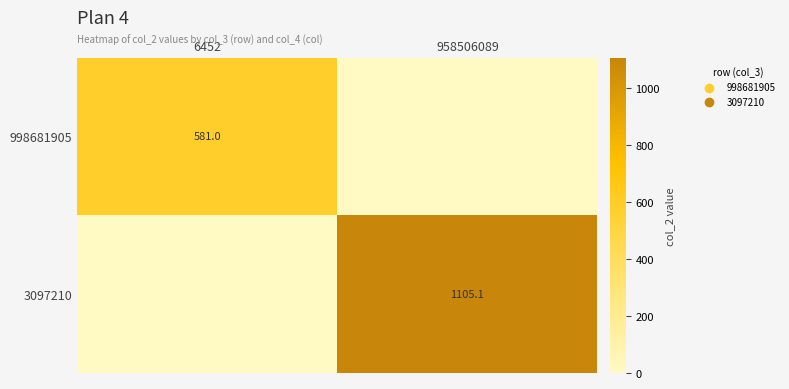

The value of 998681905 at 6452 is 581.0. True or false?

True